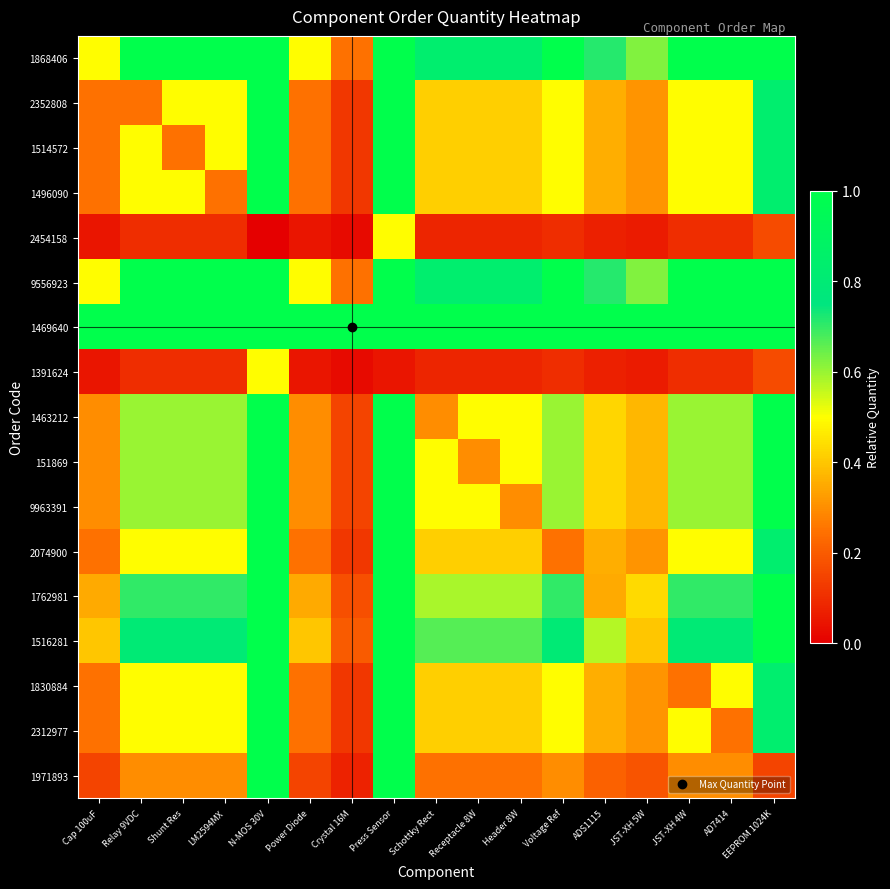

What is the difference between the highest and lowest values at Press Sensor?

9.9